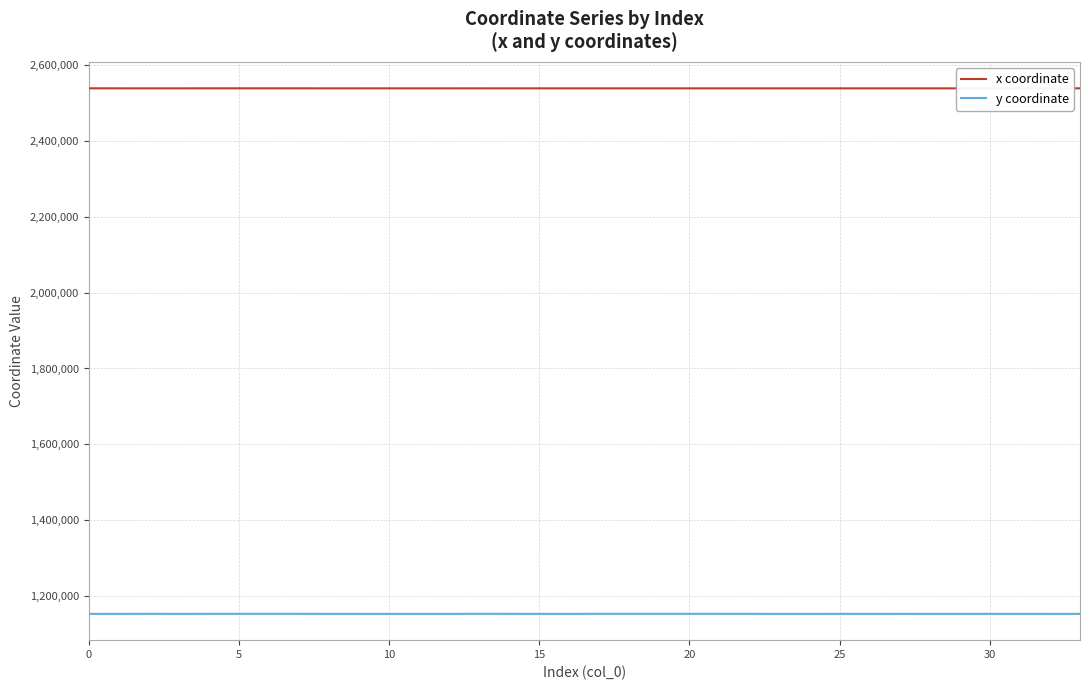

Which series has the widest spread of values?

x coordinate